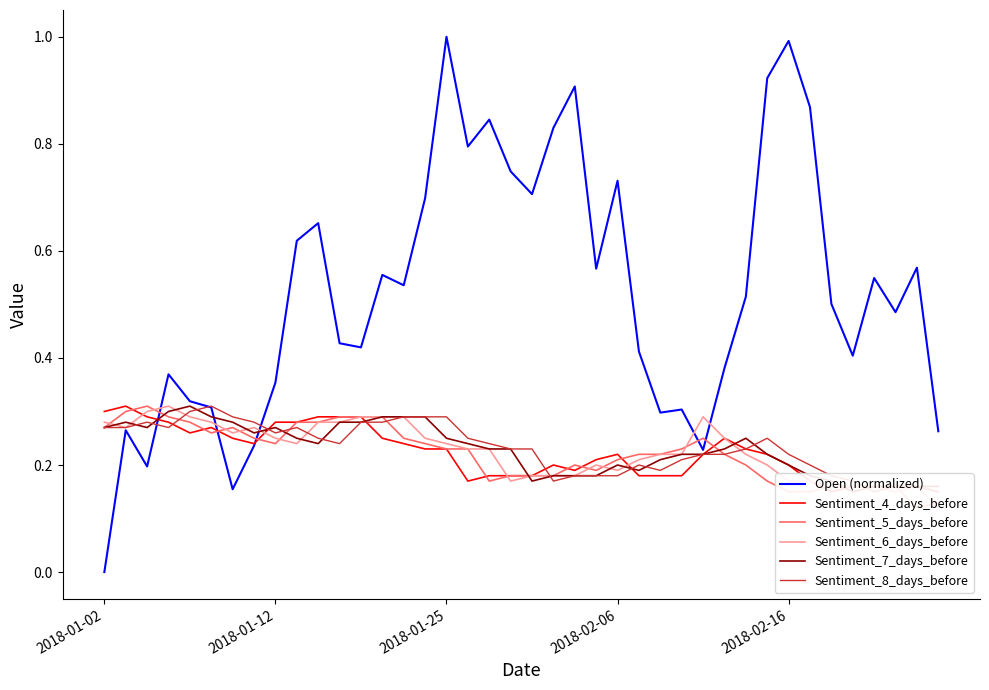

Which category has the lowest value in the Open (normalized) series?

2018-01-02